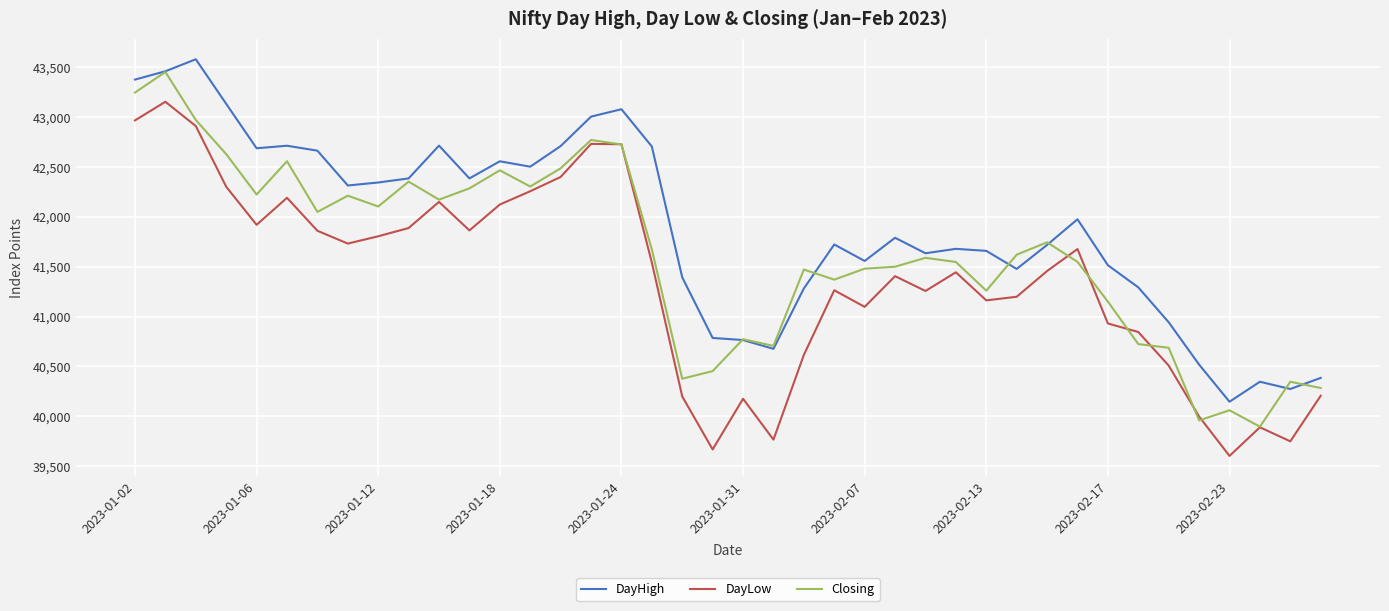

Which series has the largest total across all categories?

DayHigh